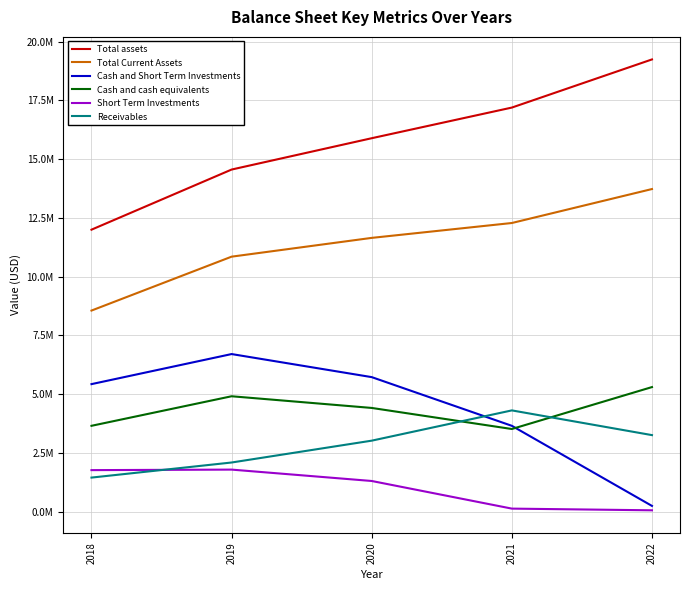

At which category is the sum across all series the highest?

2020